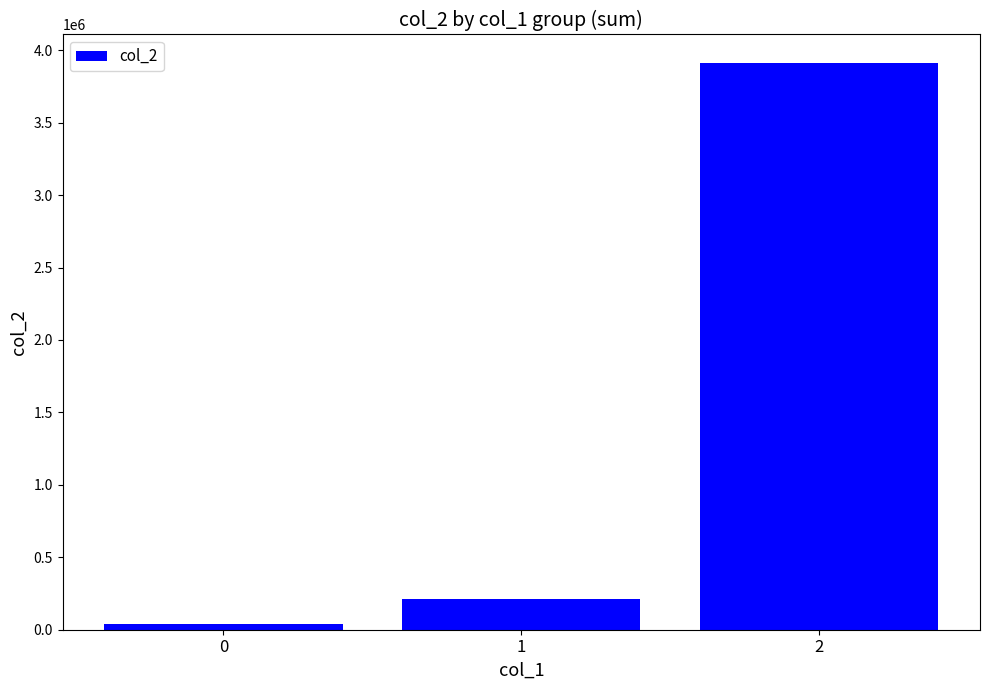

True or false: the data shows 50046 at 1.

False